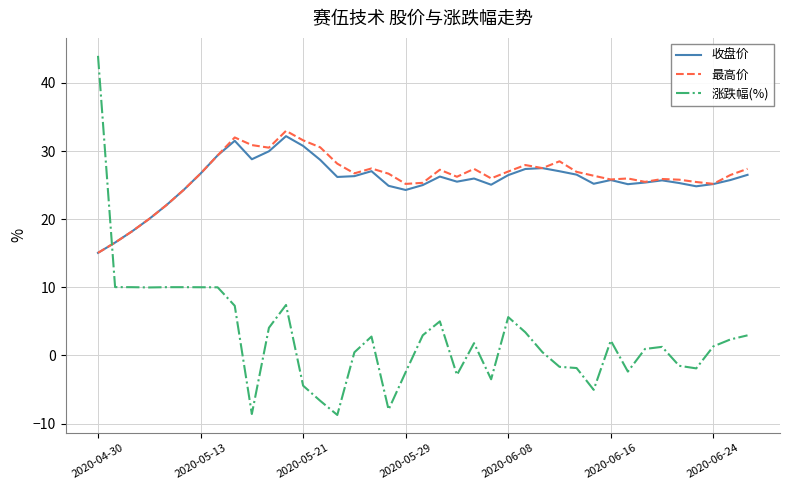

True or false: 最高价 and 涨跌幅(%) cross at least once.

True